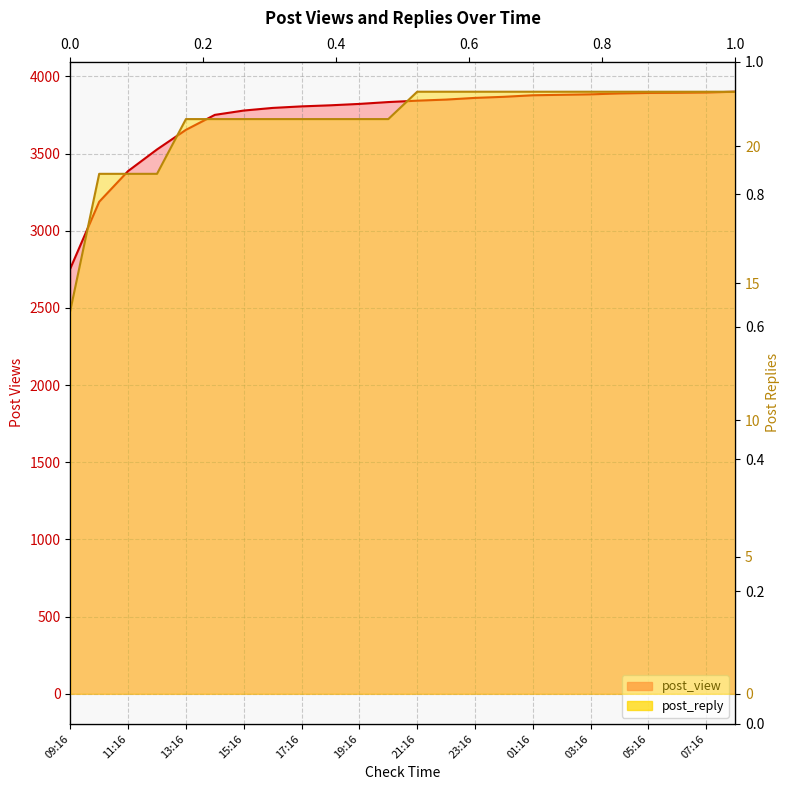

Rank the series by their maximum value, from highest to lowest.

post_view, post_reply